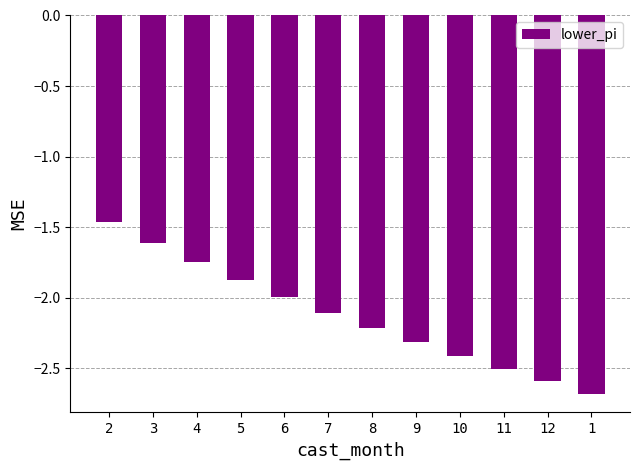

Does the chart contain any negative values?

Yes